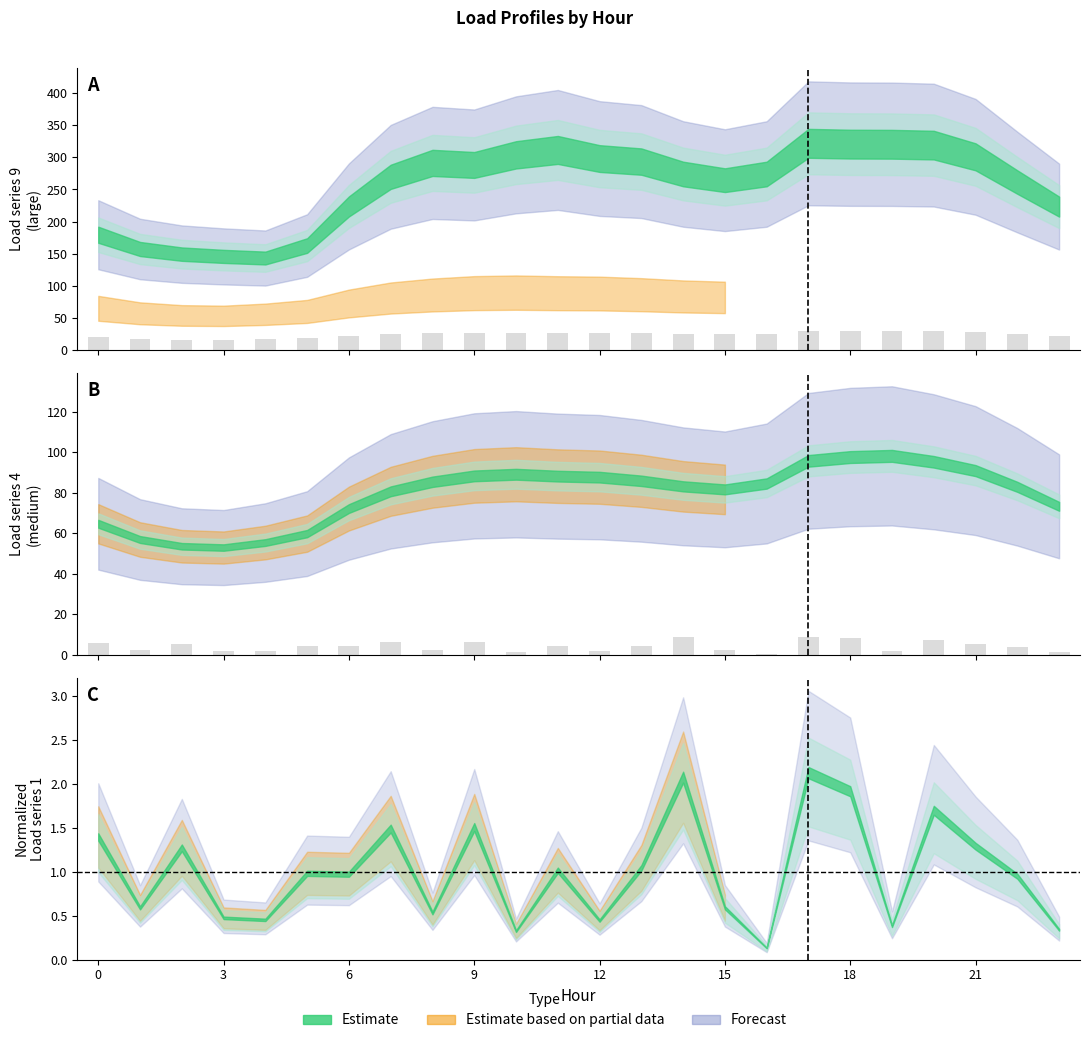

Reading left to right, what are all the values shown in this chart?

LoadID_1: 5.9	2.5	5.4	2.0	1.9	4.1	4.1	6.3	2.2	6.4	1.4	4.3	1.9	4.4	8.8	2.5	0.6	9.0	8.1	1.6	7.2	5.4	4.0	1.4
LoadID_4: 19.4	17.1	16.1	15.9	16.6	18.0	21.7	24.2	25.6	26.5	26.8	26.5	26.3	25.8	25.0	24.5	25.4	28.7	29.3	29.5	28.6	27.3	24.9	22.0